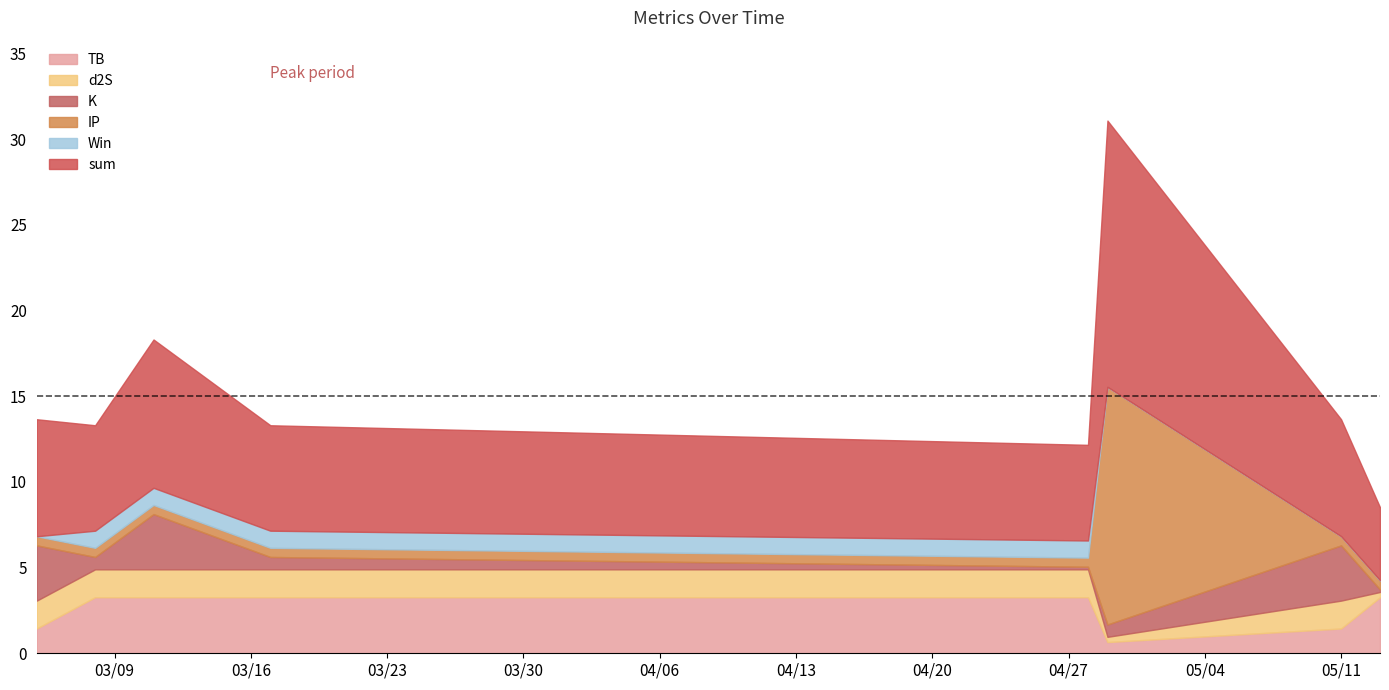

The value of d2S at 2021-03-05 is 1.6. True or false?

True